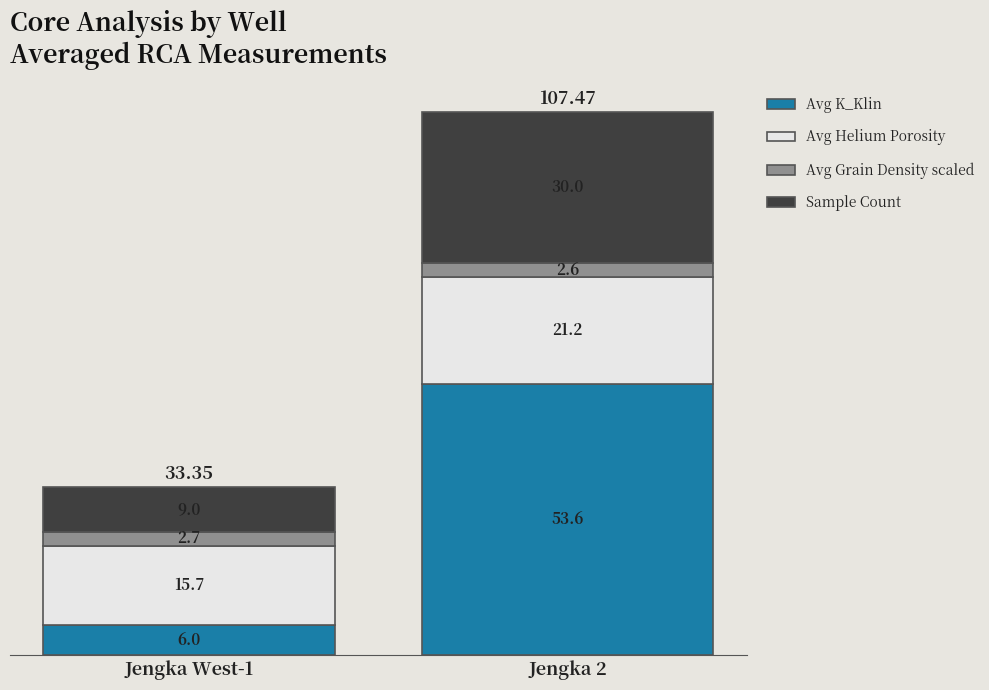

What is the total value across all series at Jengka West-1?

33.4